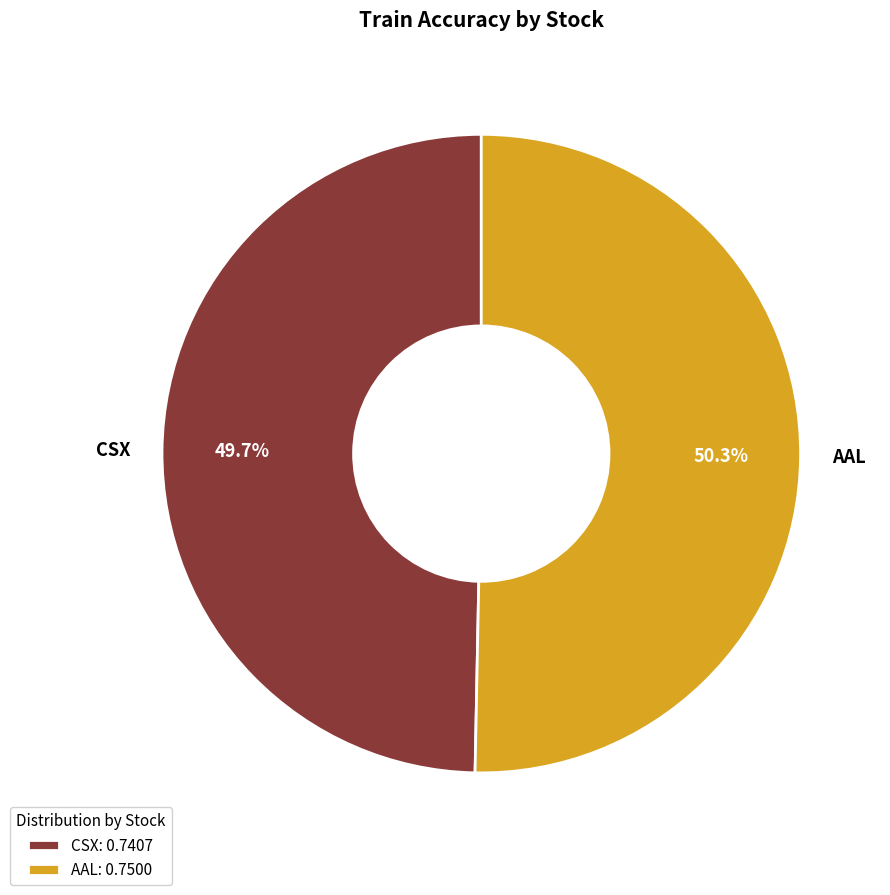

To the nearest percent, what is the difference between the largest and smallest slice percentages?

1%